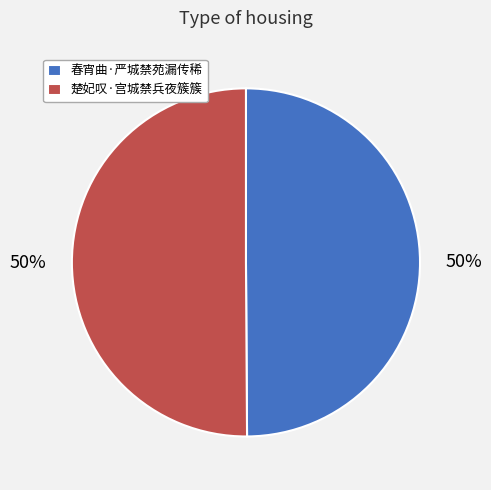

What is the ratio of the value at 春宵曲·严城禁苑漏传稀 to the value at 楚妃叹·宫城禁兵夜簇簇?

1.0